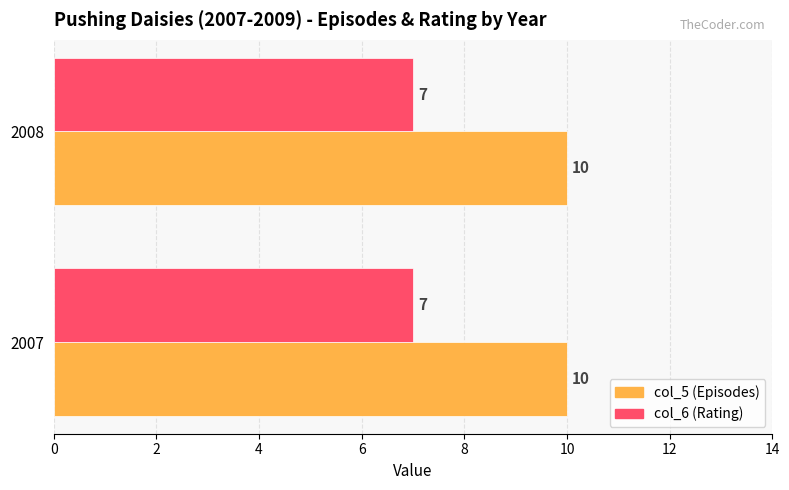

What is the spread (max minus min) of values at 2007?

3